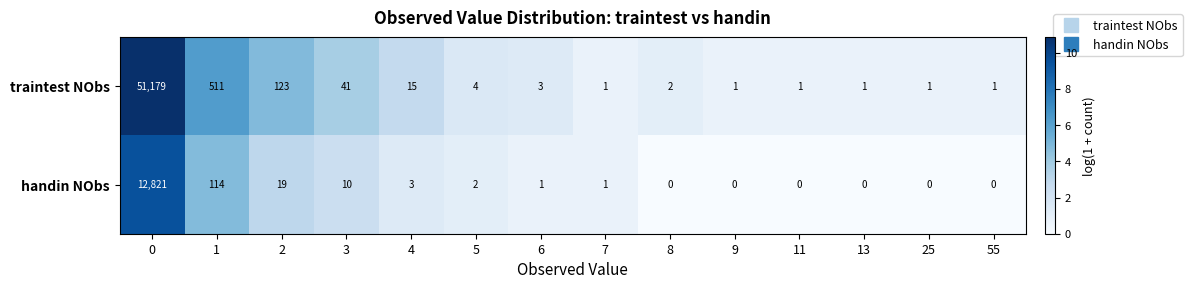

What is the difference between the highest and lowest values at 6?

2